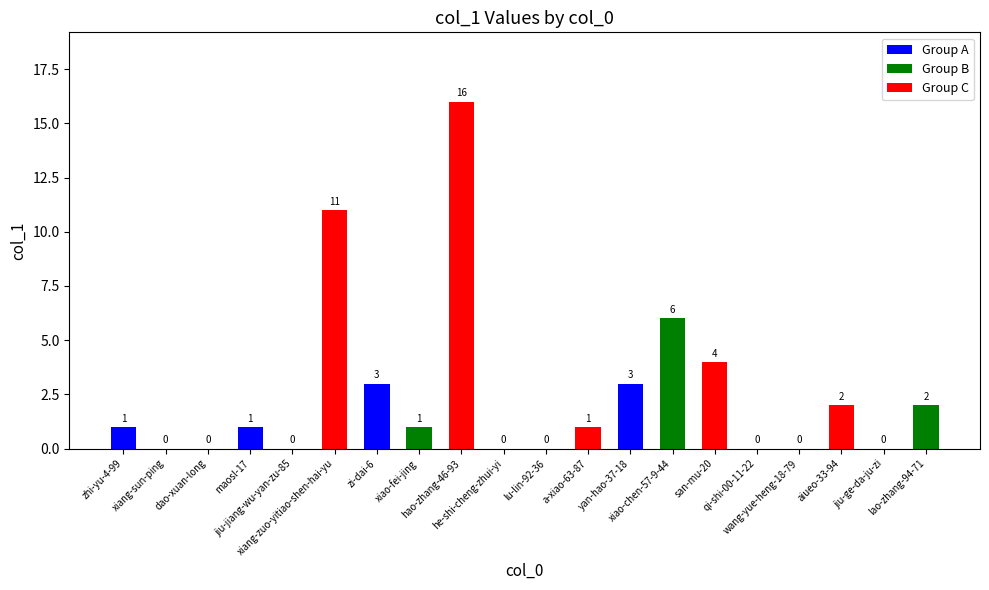

Where does the data first go above 1?

xiang-zuo-yitiao-shen-hai-yu